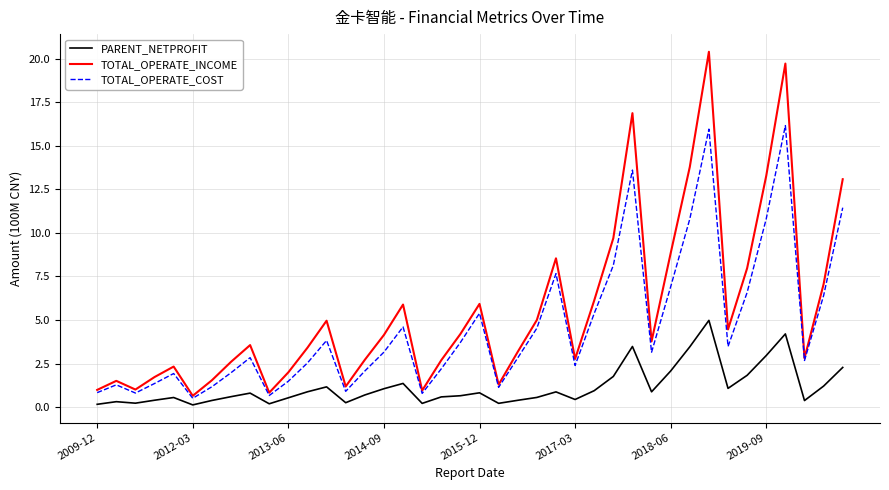

What is the highest value of the TOTAL_OPERATE_COST series?

16.2